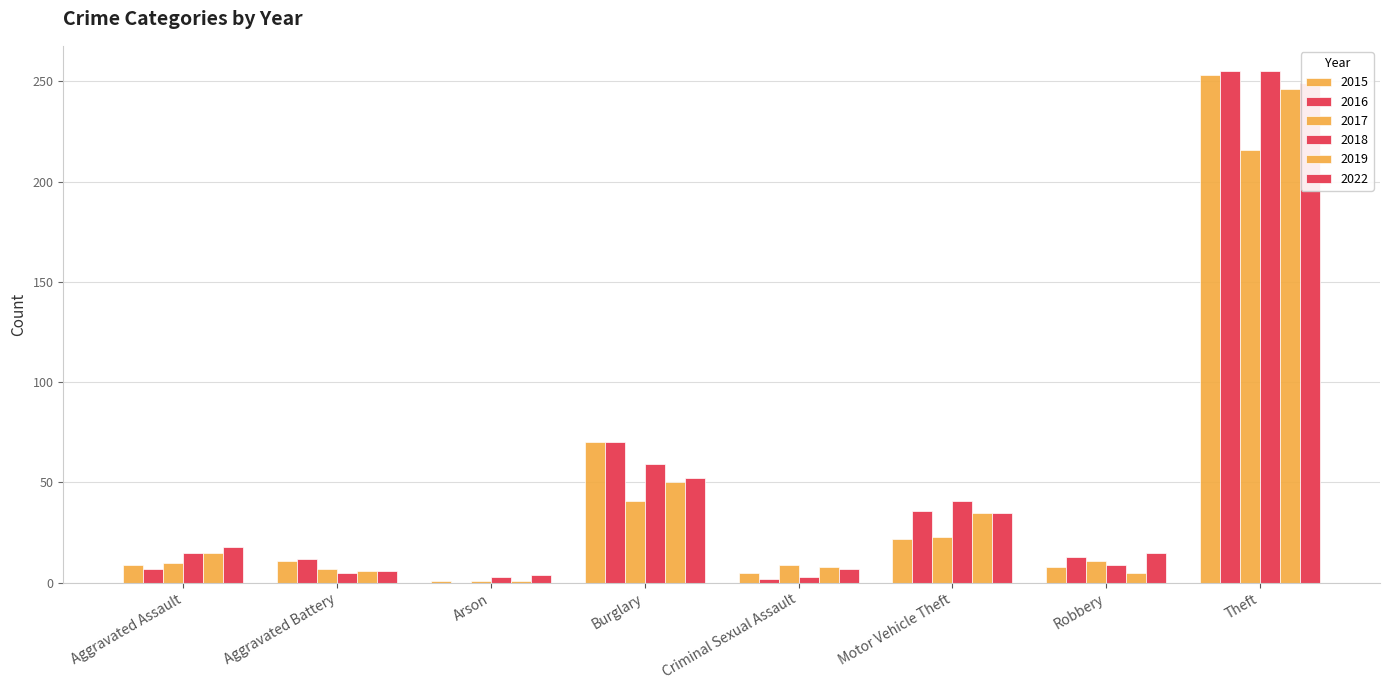

How many series are shown in this chart?

6